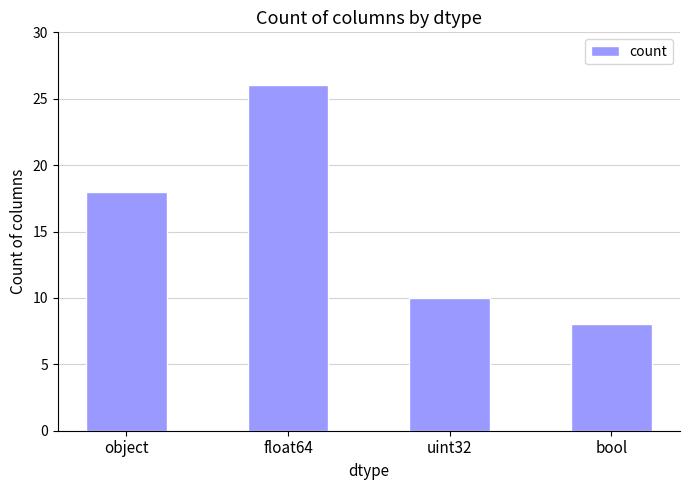

How many categories are shown in the chart?

4